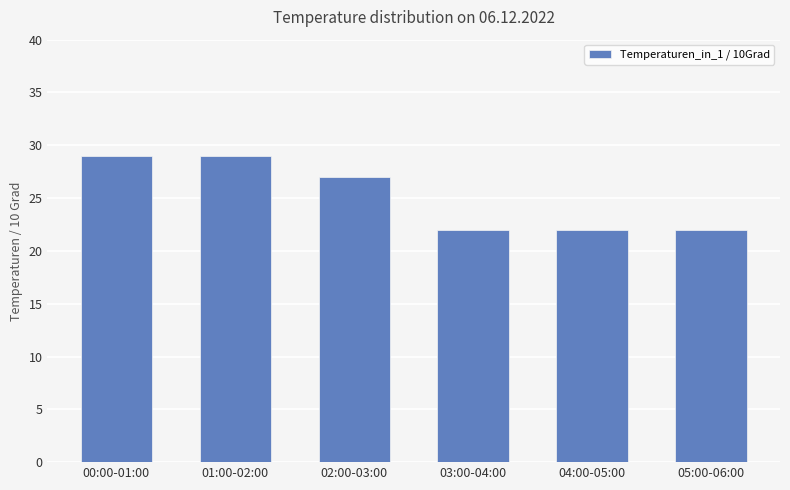

What is the change in value from 01:00-02:00 to 03:00-04:00?

-7